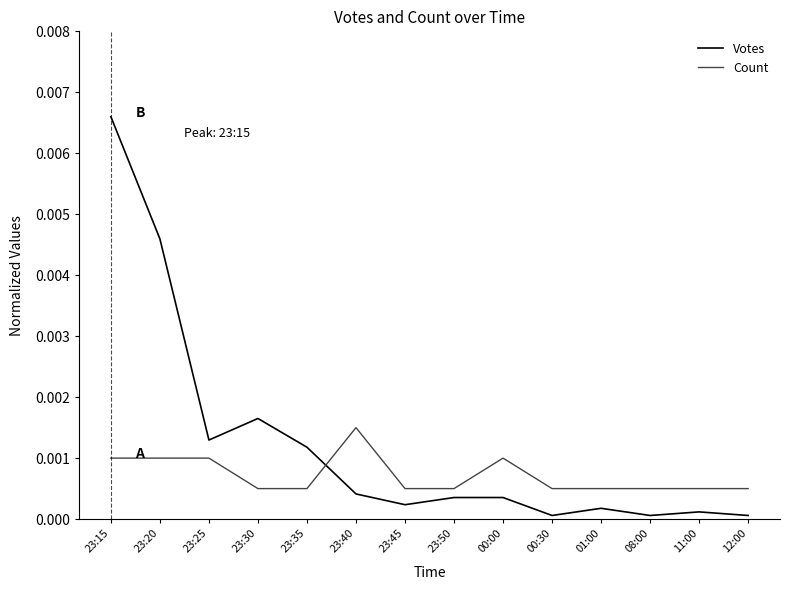

Rank the series at 11:00 from lowest to highest value.

Votes, Count